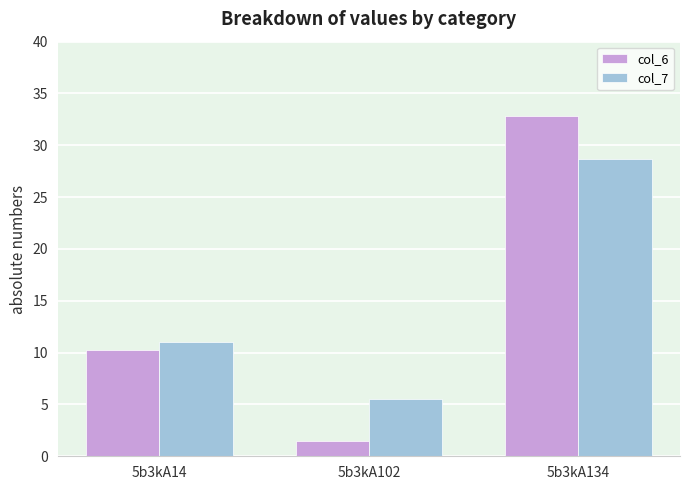

What is the maximum value for col_6?

32.8